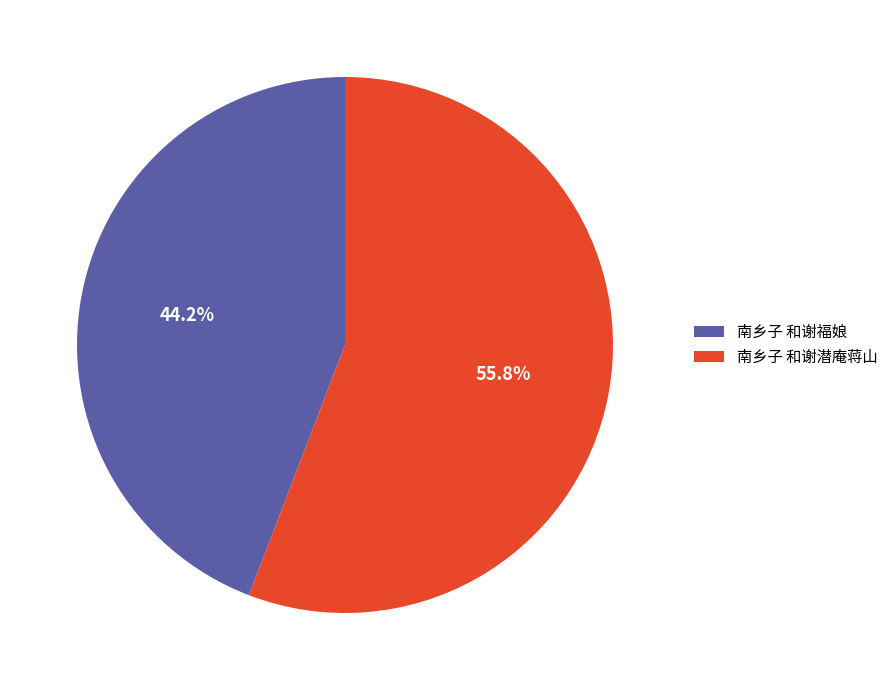

What is the smallest slice in the pie chart?

南乡子 和谢福娘